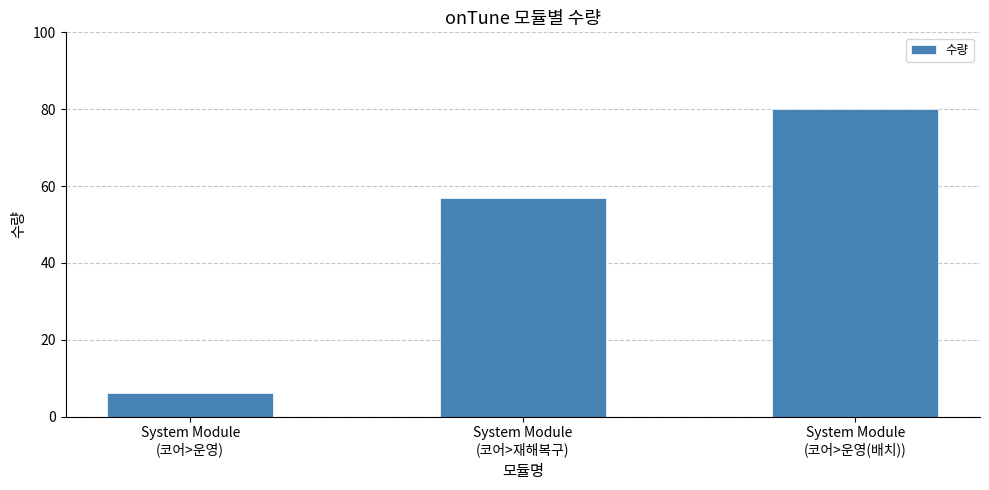

Which has a higher value, System Module
(코어>운영) or System Module
(코어>재해복구)?

System Module
(코어>재해복구)